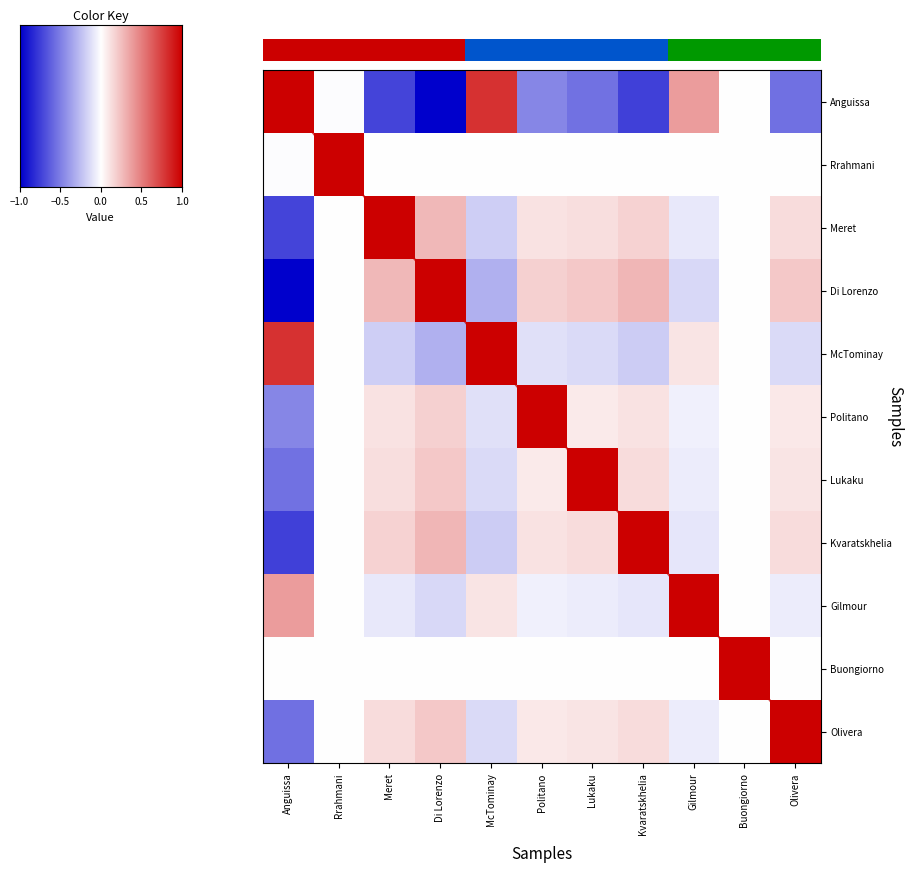

How many data points does each series have?

11